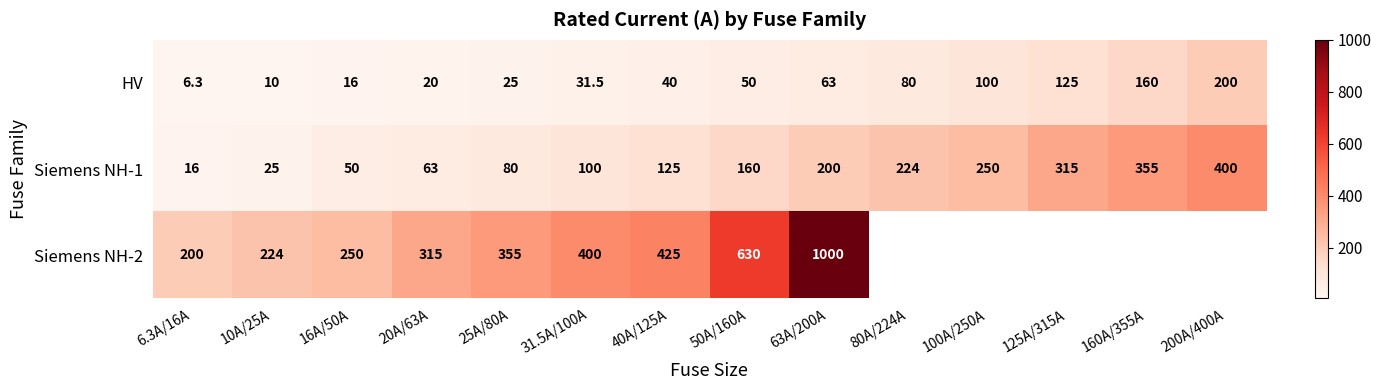

The value of HV at 125A/315A is 125.0. True or false?

True